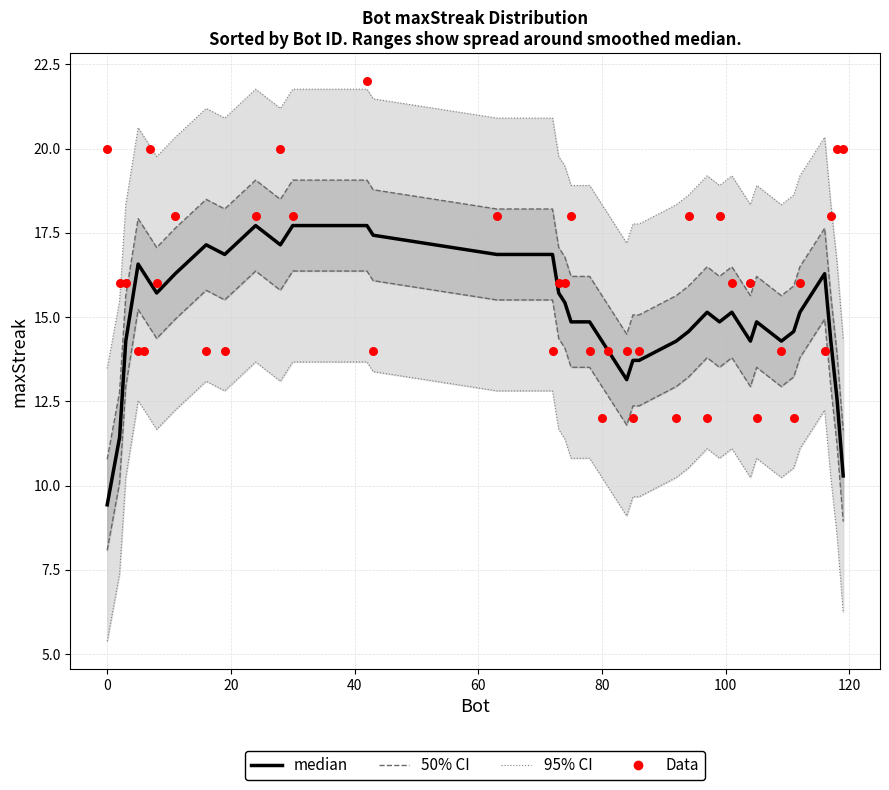

Which series has the largest total across all categories?

Data